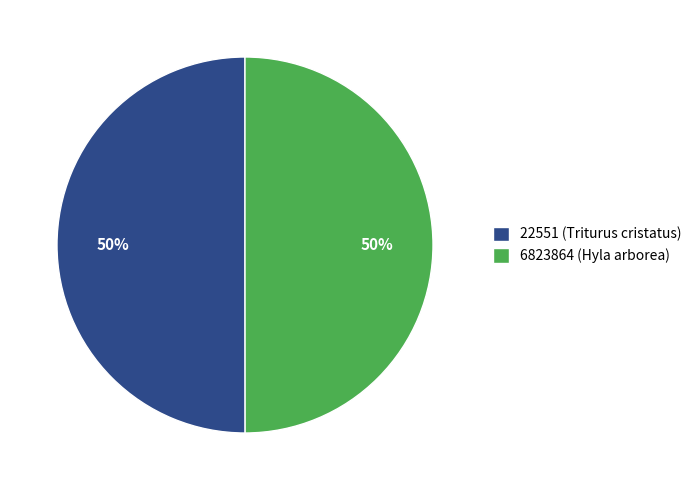

The 22551 (Triturus cristatus) slice represents 50% of the pie. True or false?

True